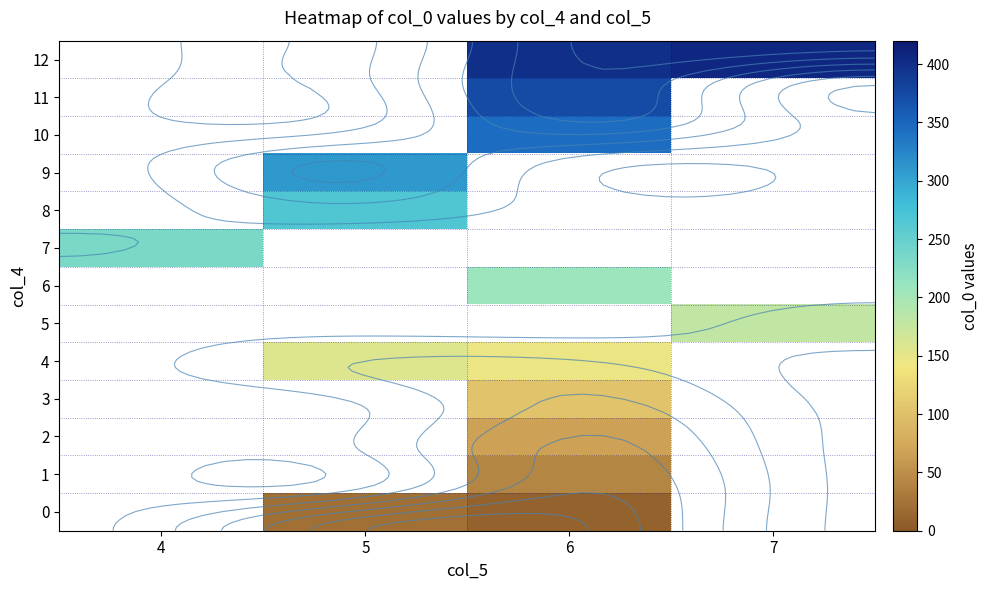

How many series are shown in this chart?

13